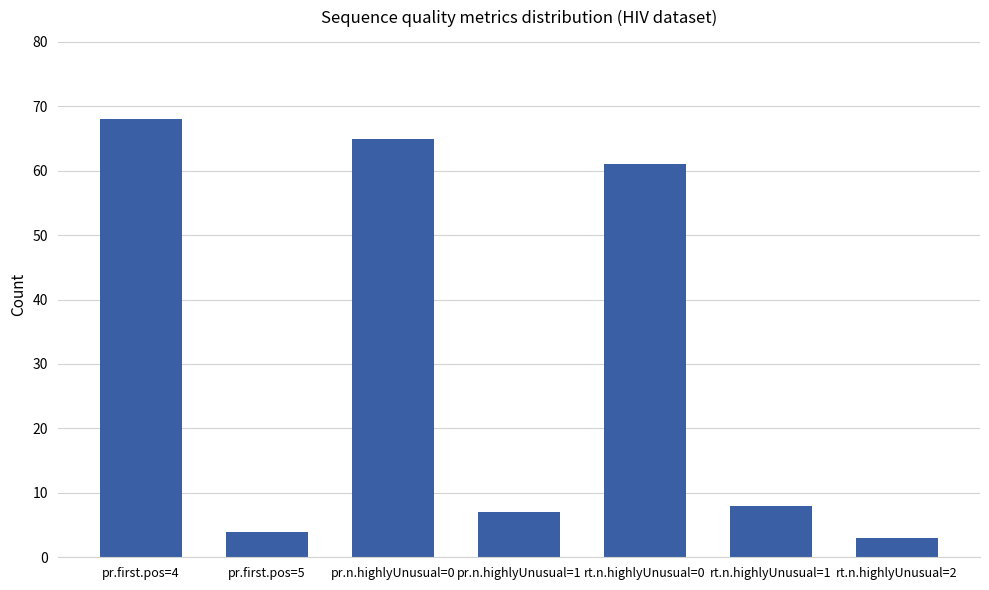

List the labels in order of value, smallest first.

rt.n.highlyUnusual=2, pr.first.pos=5, pr.n.highlyUnusual=1, rt.n.highlyUnusual=1, rt.n.highlyUnusual=0, pr.n.highlyUnusual=0, pr.first.pos=4